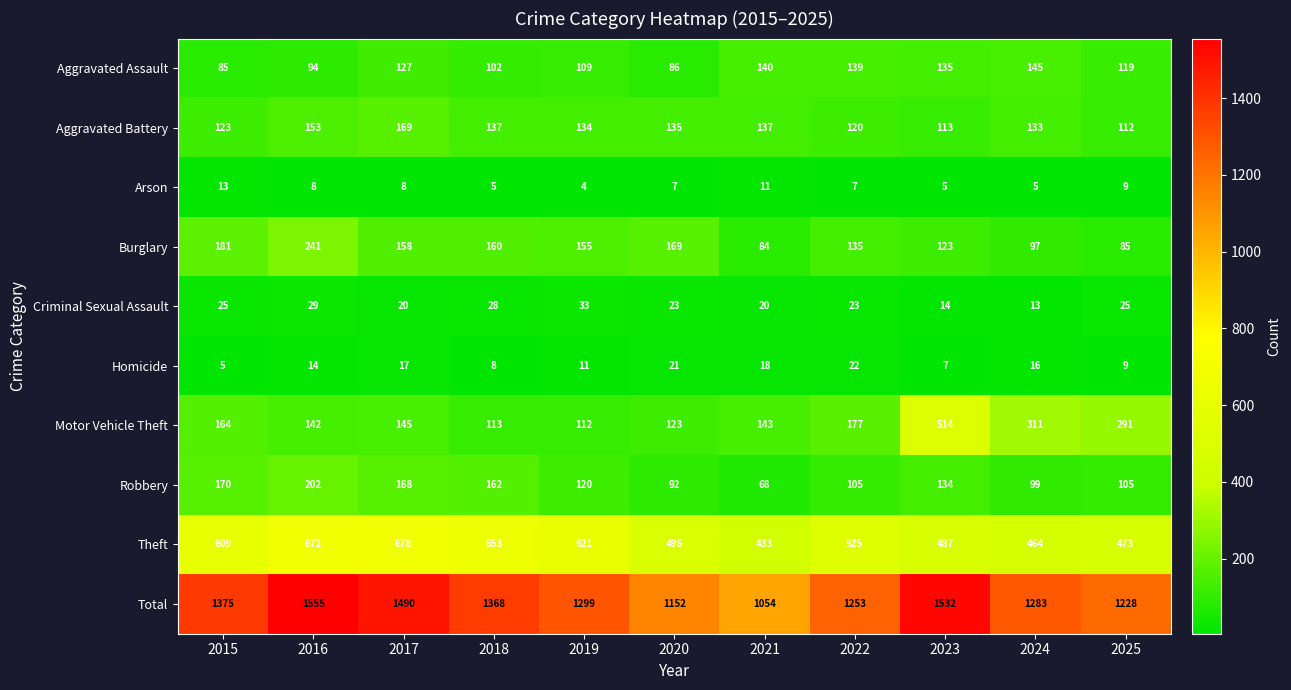

Which series has the widest spread of values?

Total